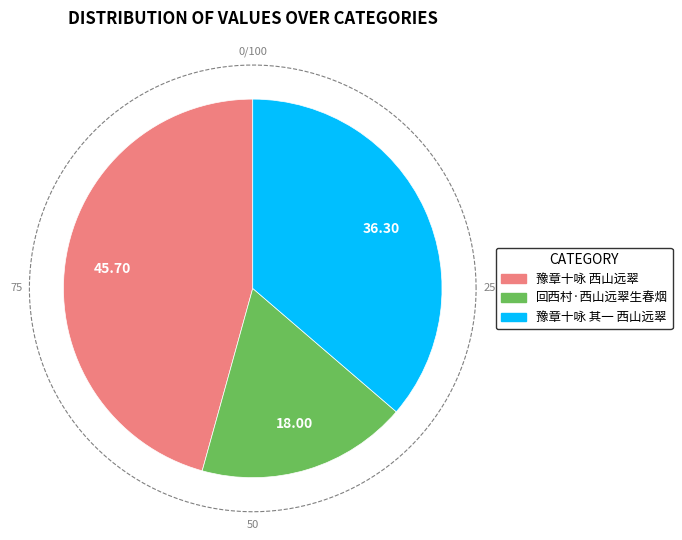

Is there any slice that represents more than half of the pie?

No